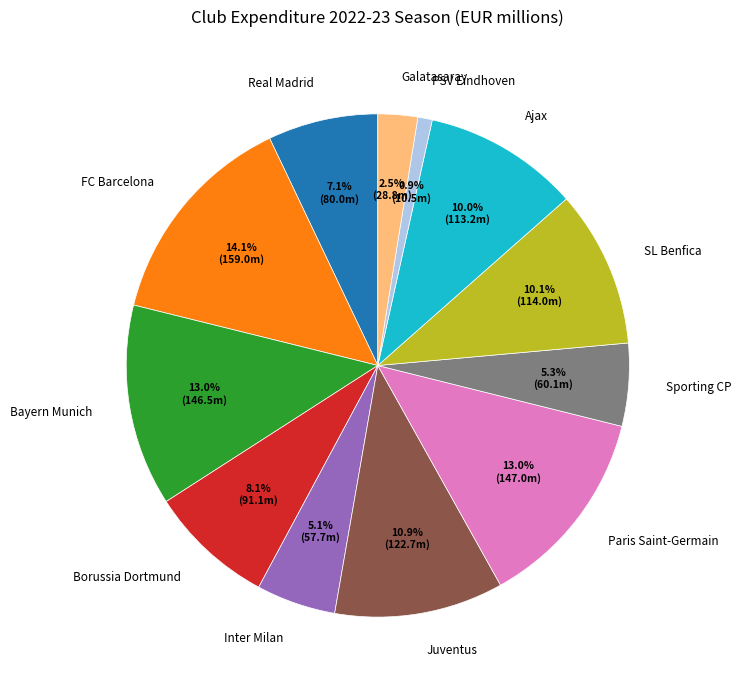

Combined, what portion of the pie is Real Madrid and Sporting CP?

12.4%